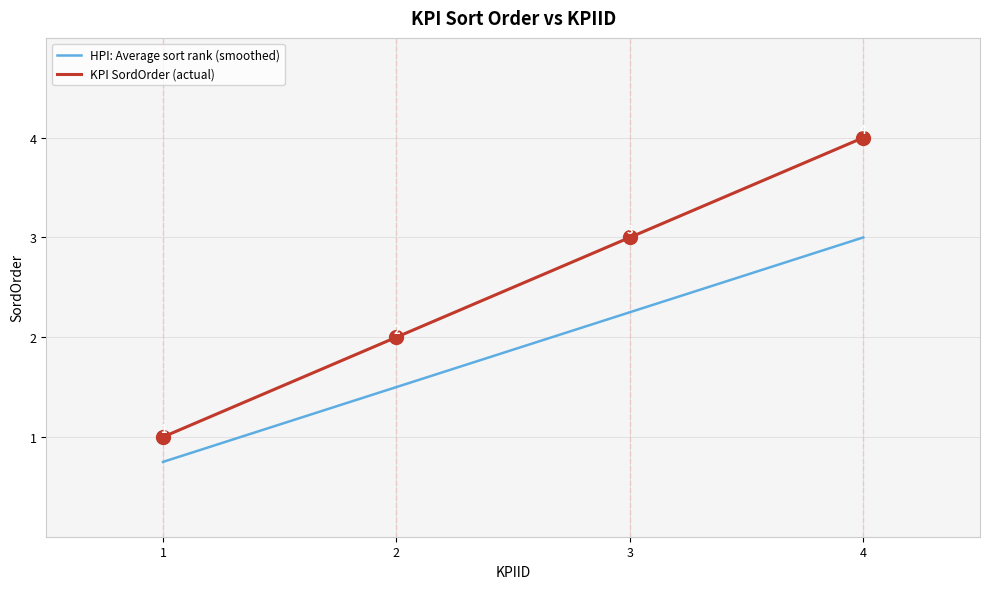

What is the difference between the maximum and minimum values in the HPI: Average sort rank (smoothed) series?

2.2